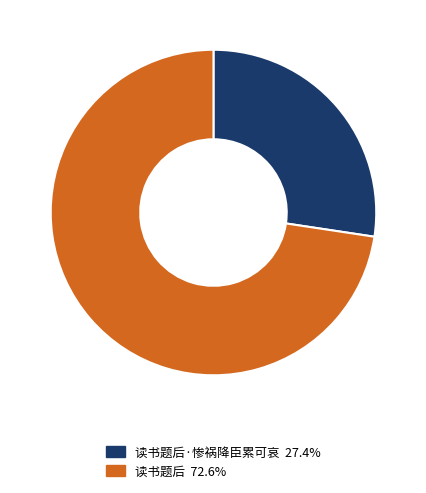

Does any single category account for the majority?

Yes